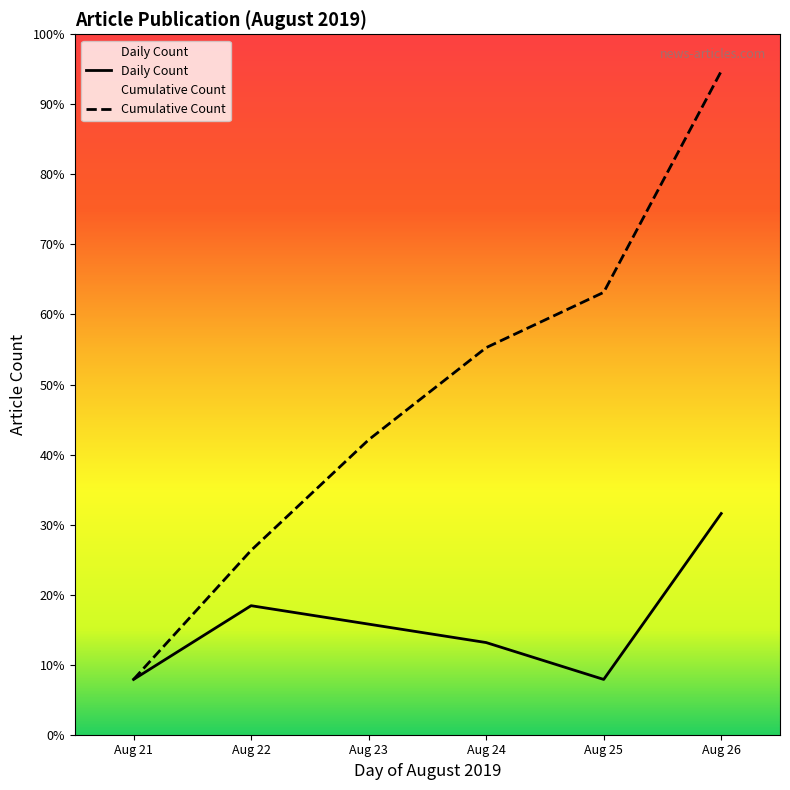

Reading left to right, extract all data points from this chart.

Daily Count: Aug 21=3	Aug 22=7	Aug 23=6	Aug 24=5	Aug 25=3	Aug 26=12
Cumulative Count: Aug 21=3	Aug 22=10	Aug 23=16	Aug 24=21	Aug 25=24	Aug 26=36